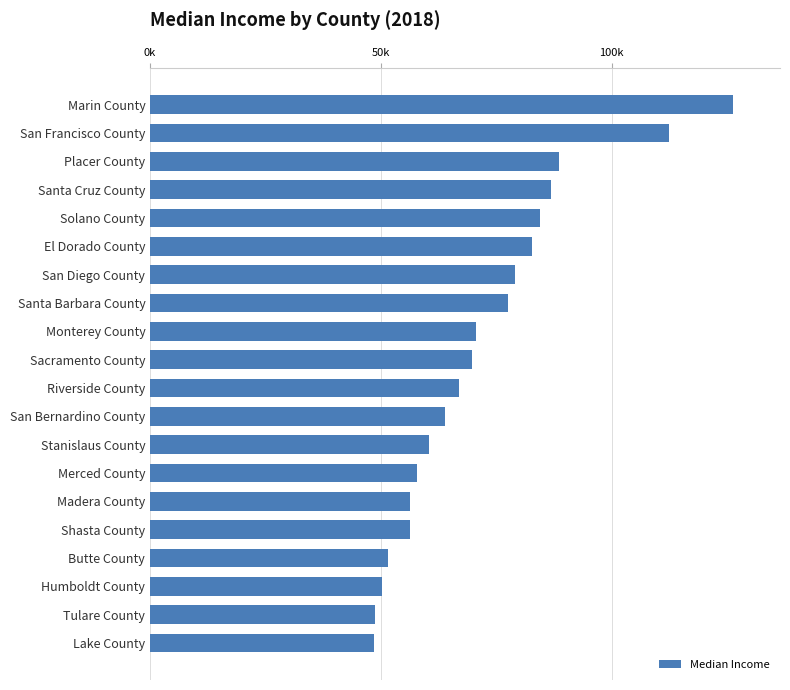

Are the bars horizontal?

Yes